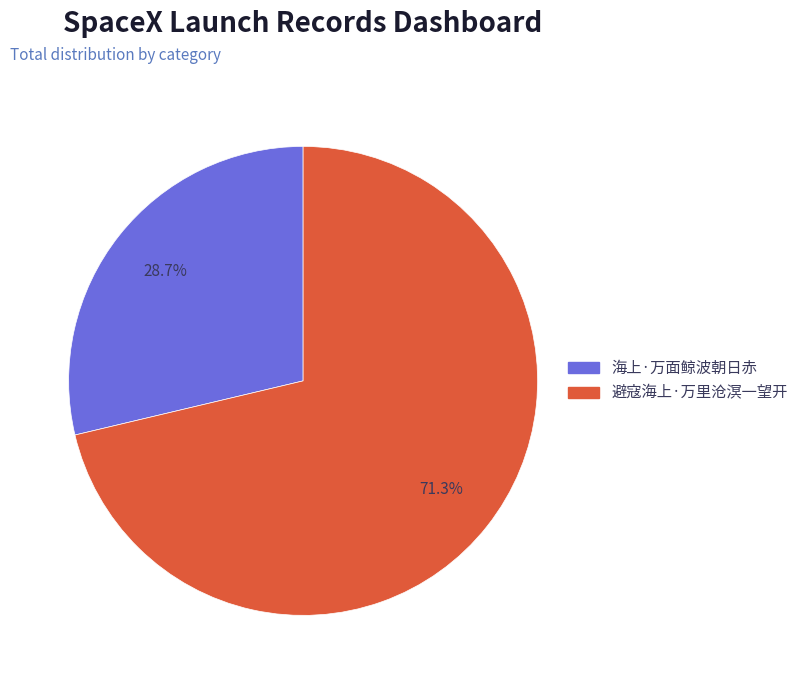

Rank the categories by value from highest to lowest.

避寇海上·万里沧溟一望开, 海上·万面鲸波朝日赤